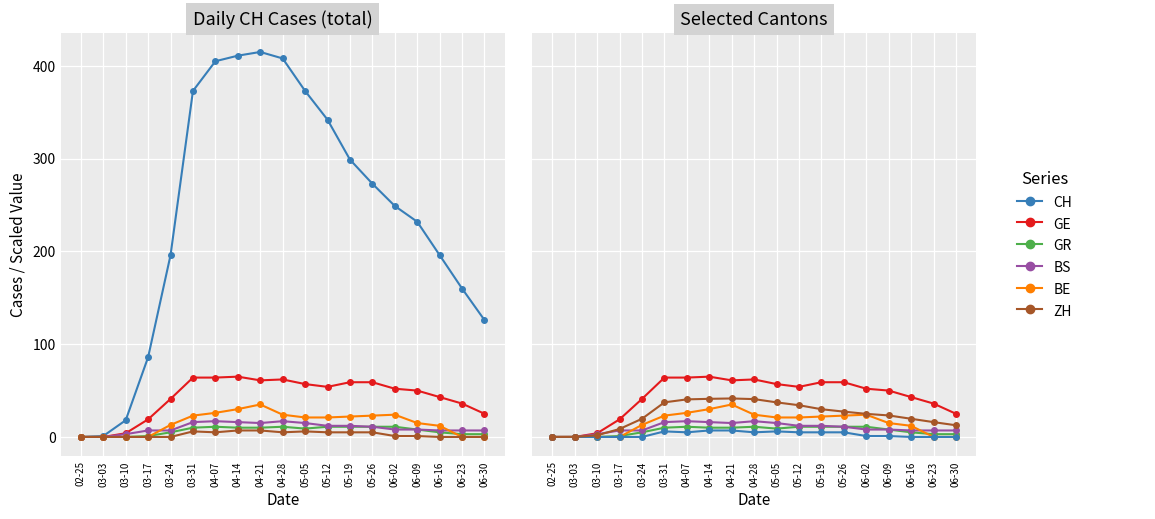

True or false: GE and BS intersect in this chart.

False